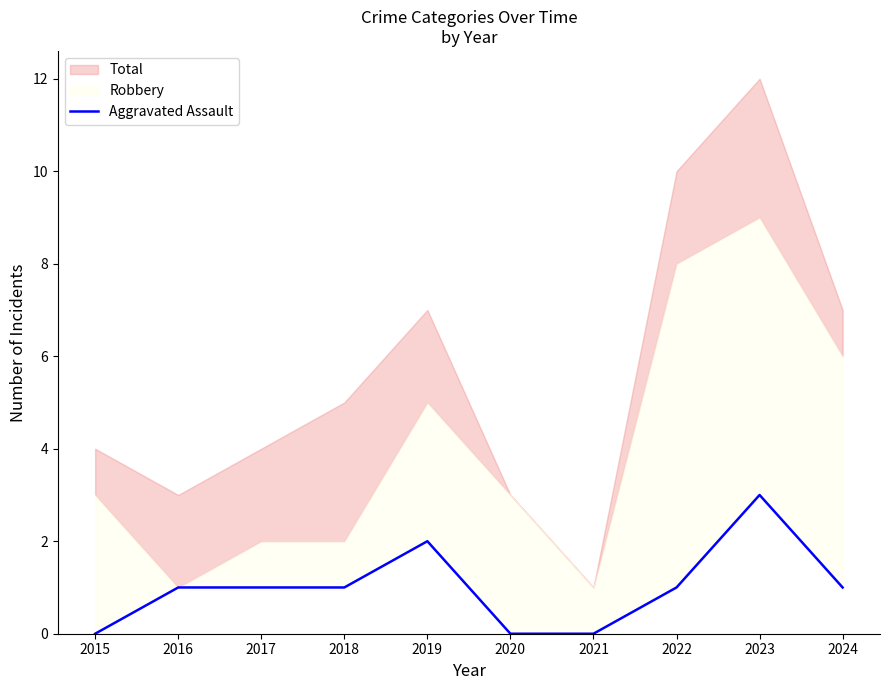

Approximately how many times larger is the value at 2023 compared to 2018?

3.0